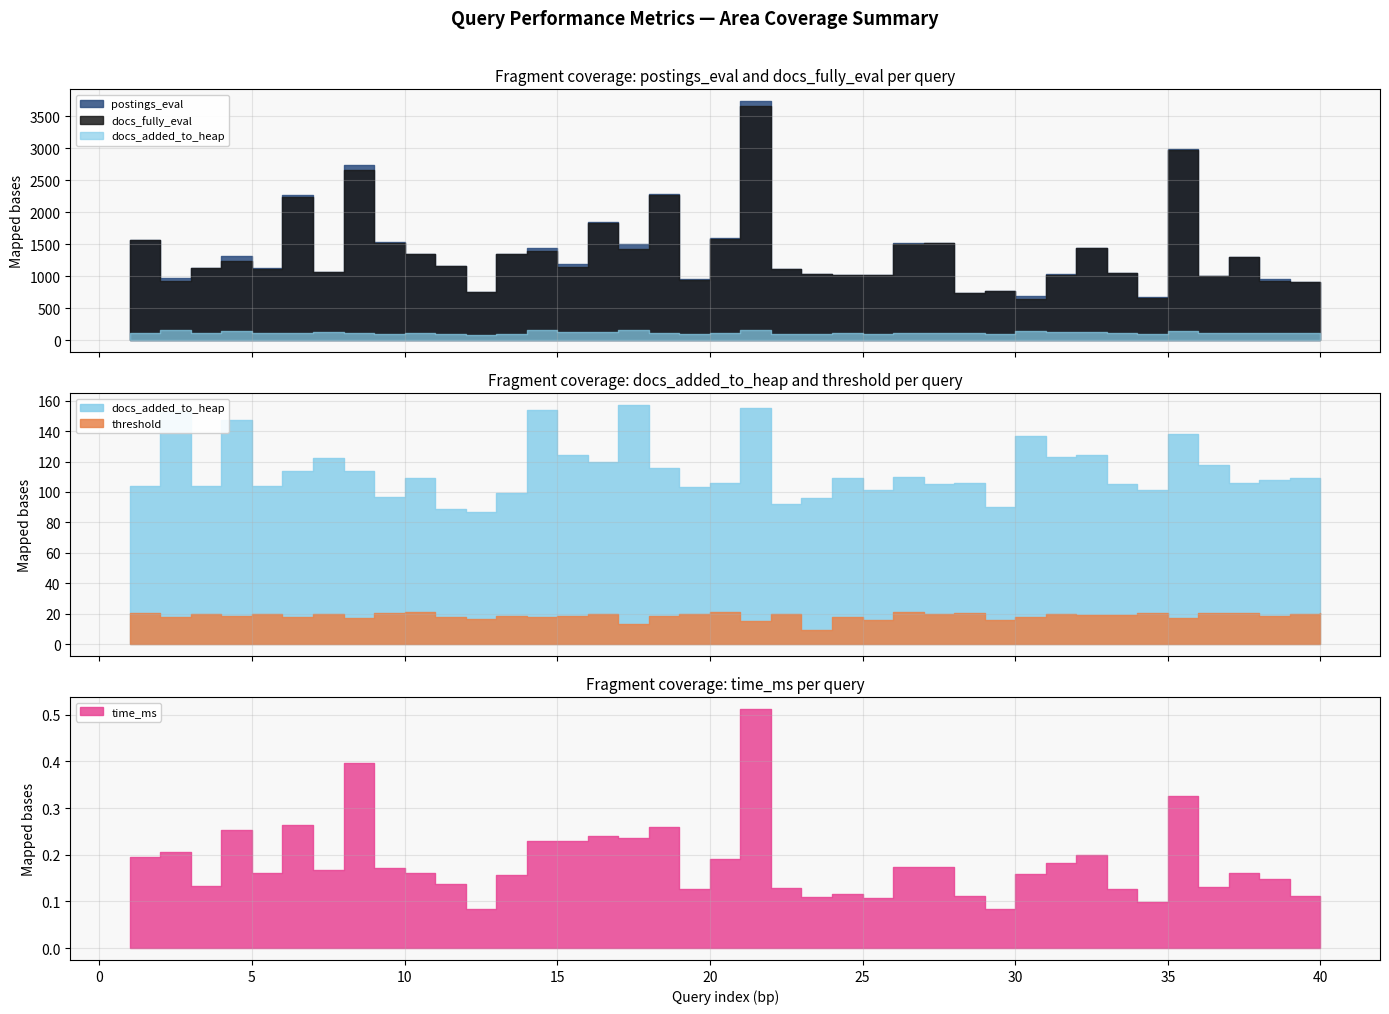

Rank the series by their maximum value, from highest to lowest.

postings_eval, docs_fully_eval, docs_added_to_heap, threshold, time_ms